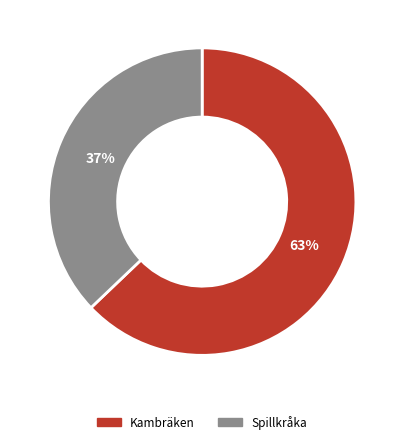

Is it true that Spillkråka is 37% of the pie?

True